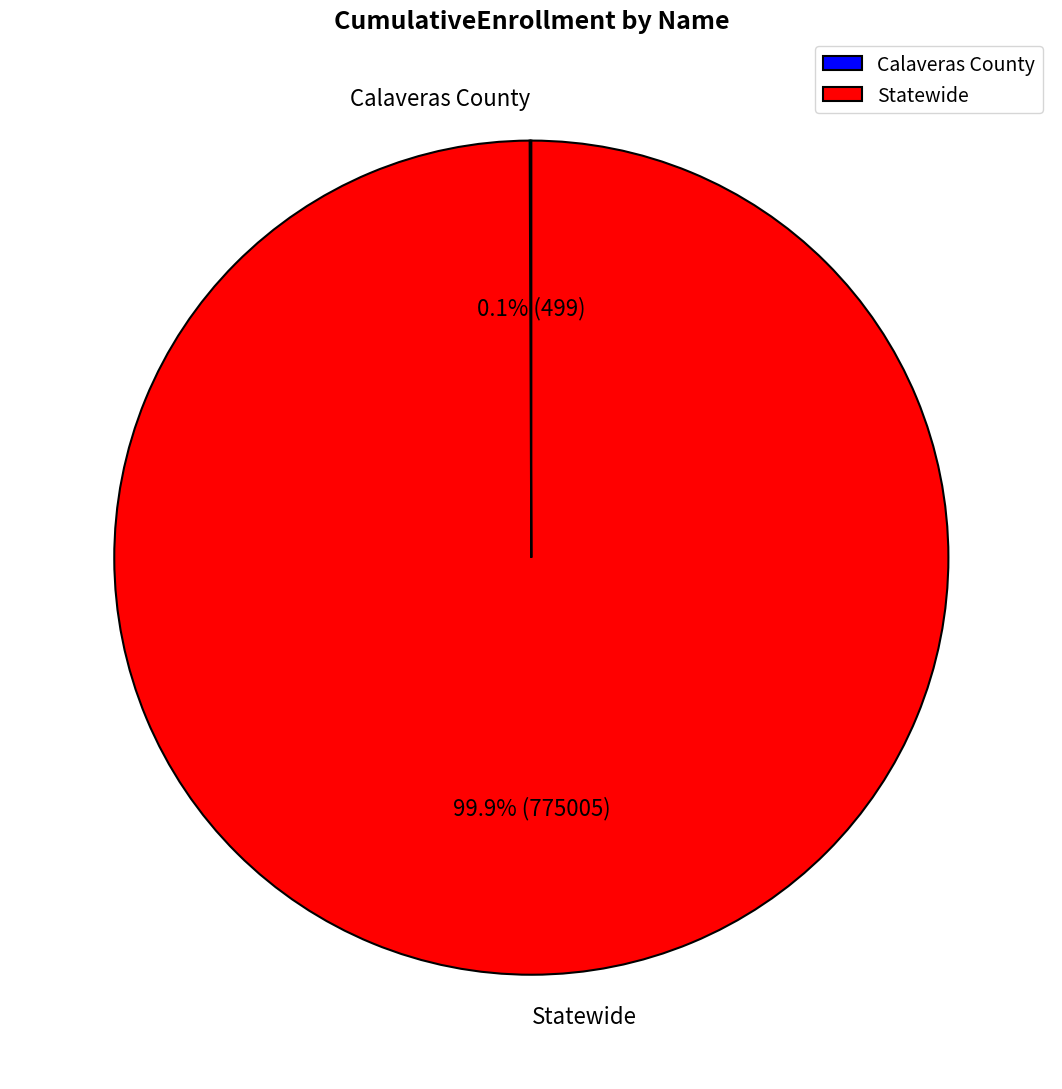

Which slice represents more than half of the pie?

Statewide